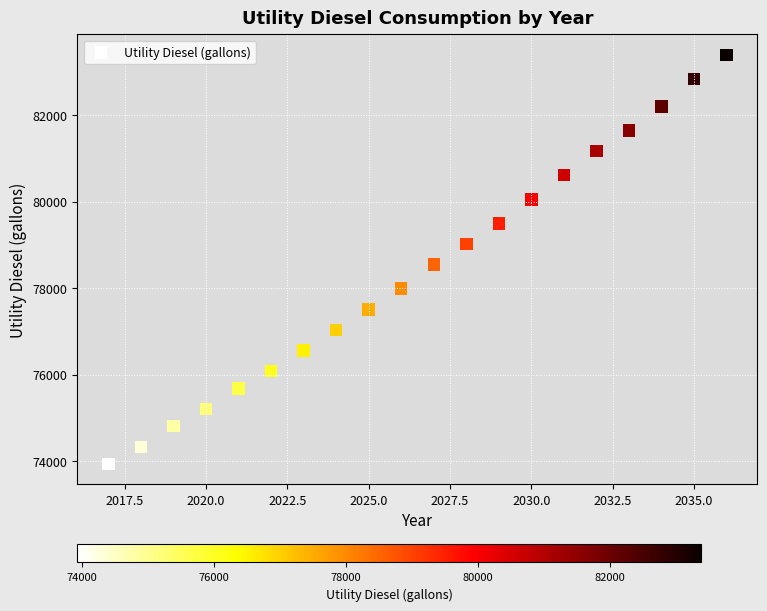

What is the range of Y values (max minus min)?

9450.9